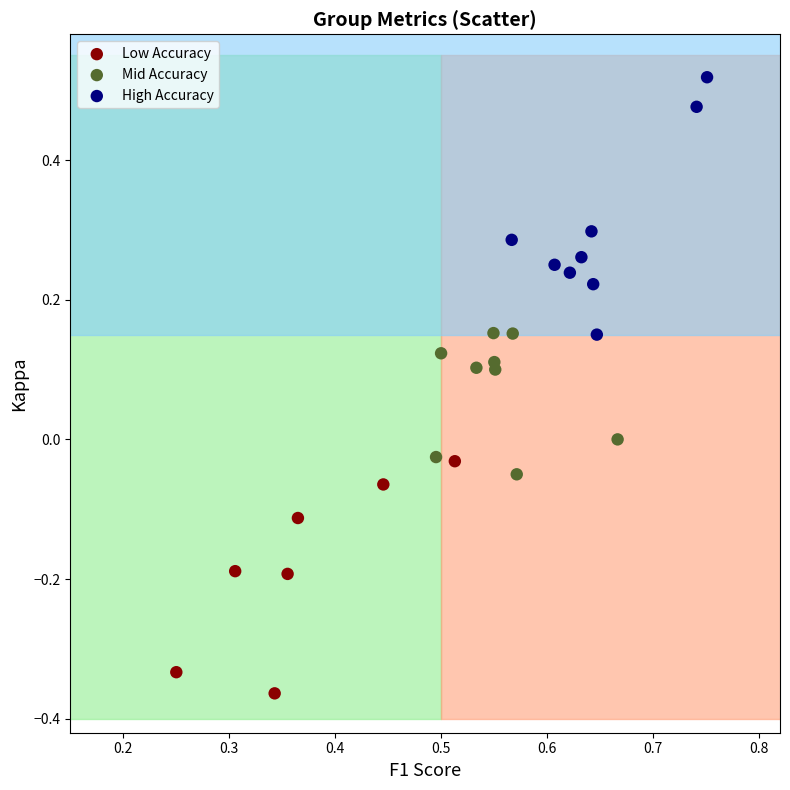

Which series contains the lowest Y value?

Low Accuracy